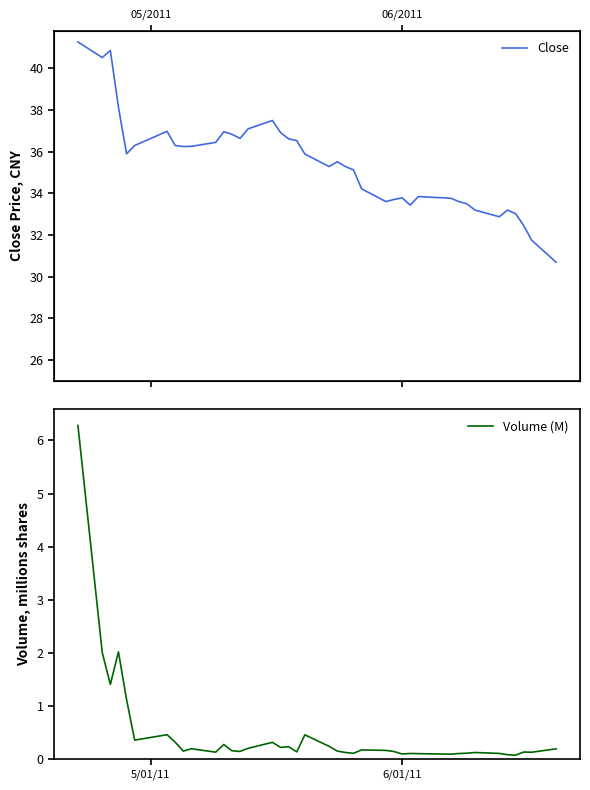

What are all the series names shown in the legend?

Close, Volume (M)